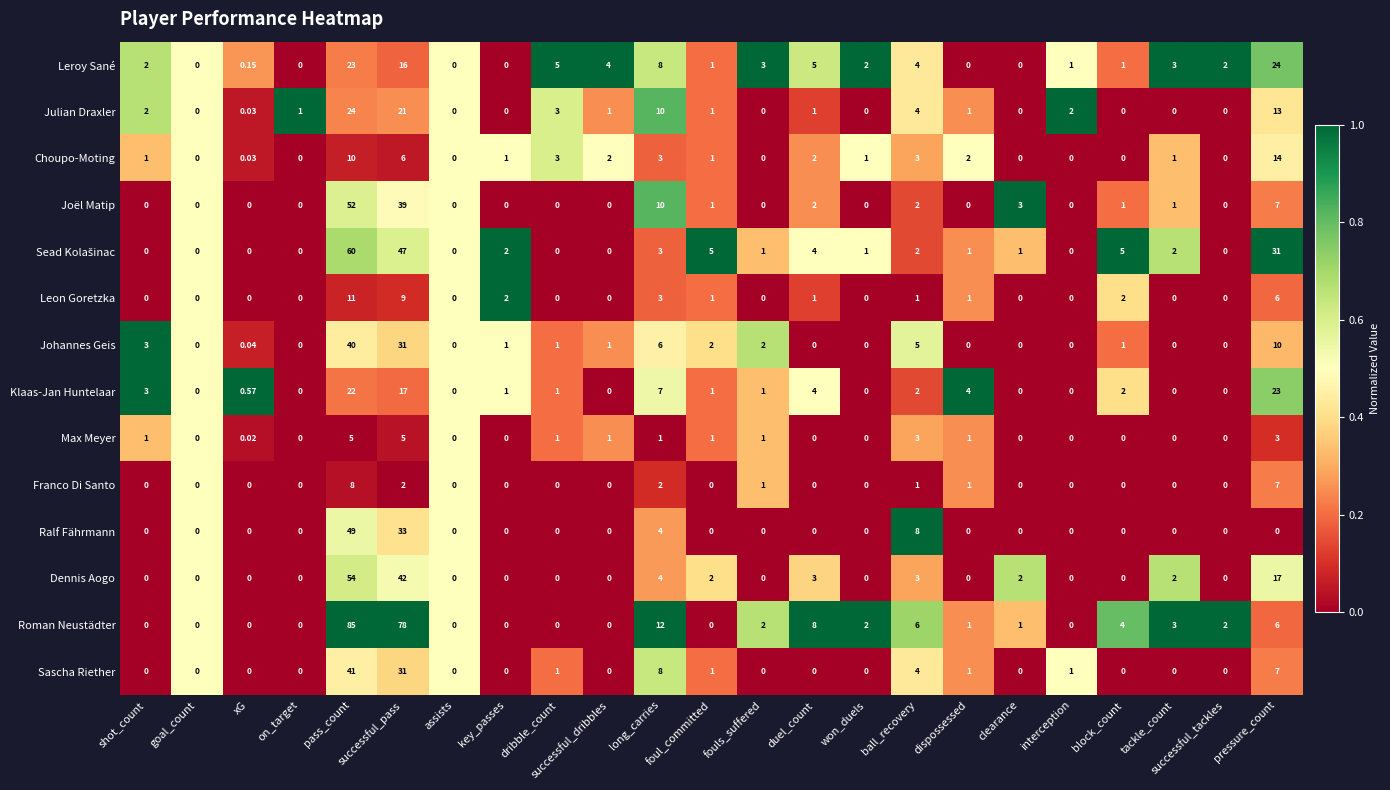

Count the number of categories in the chart.

23